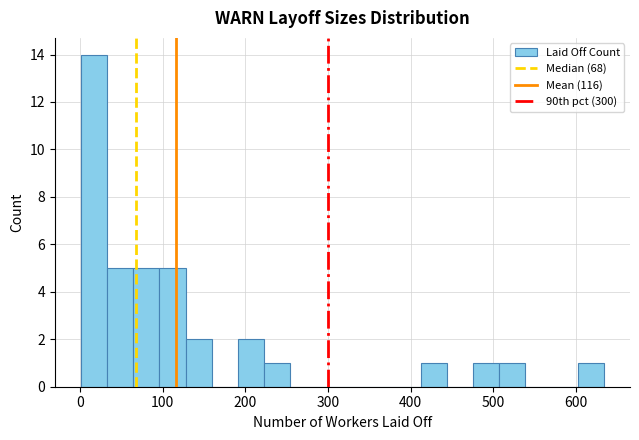

Around what value on the x-axis is the tallest bar? Give the approximate position of its centre, as read against the axis.

20